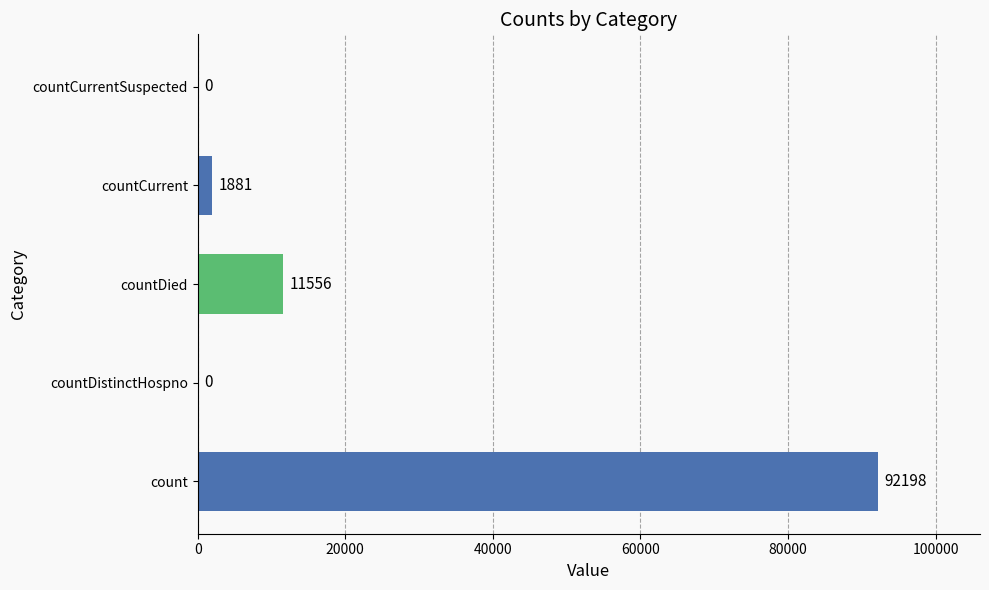

What is the change in value from countDied to countCurrentSuspected?

-11556